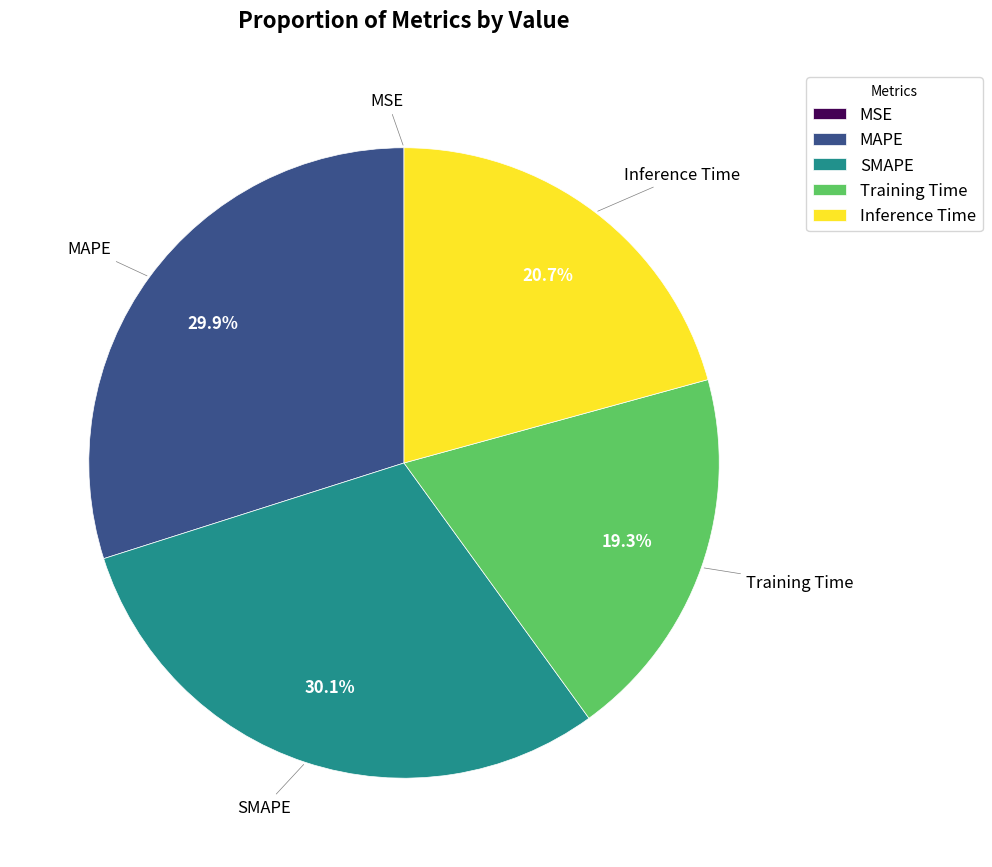

Does Inference Time represent more than half of the total?

No